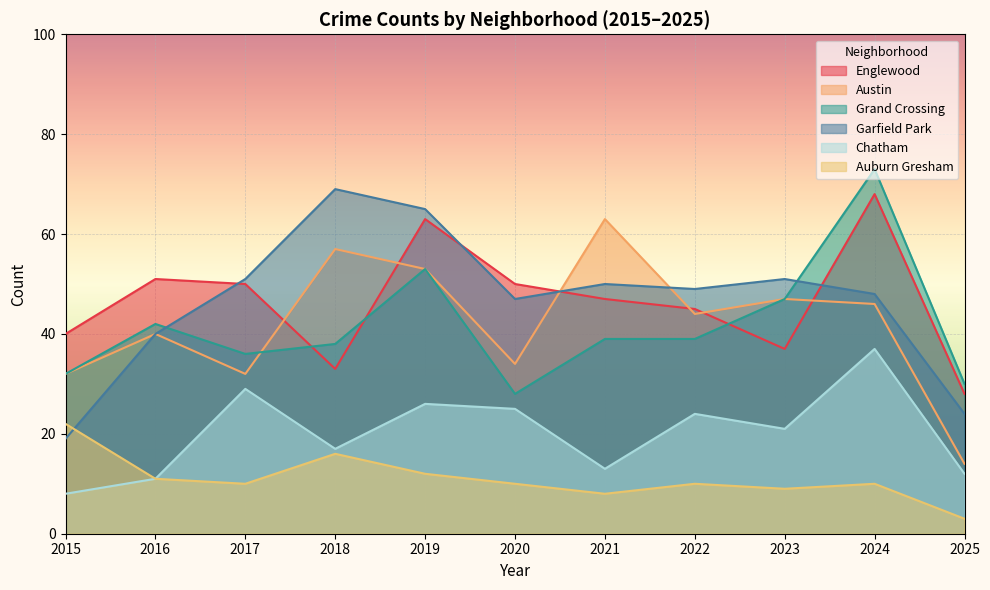

Which category has the highest value in the Austin series?

2021